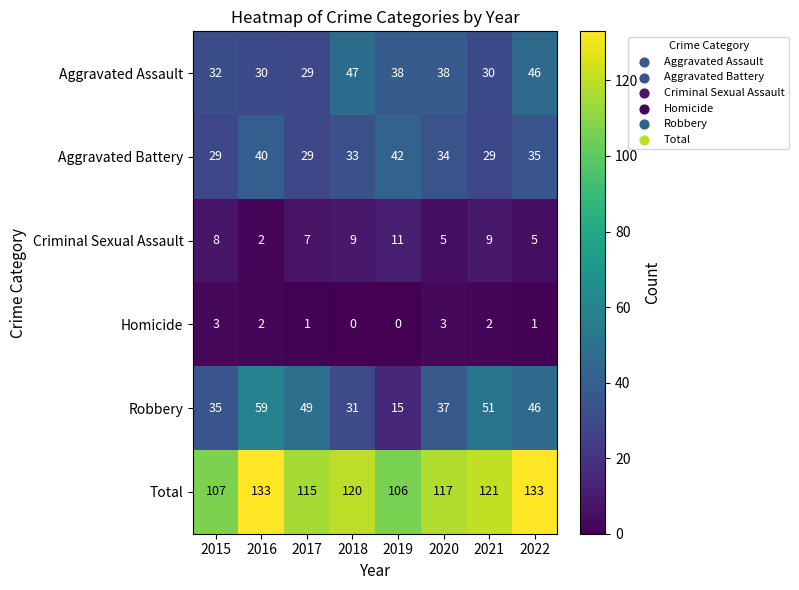

What is the difference between the highest and lowest values at 2022?

132